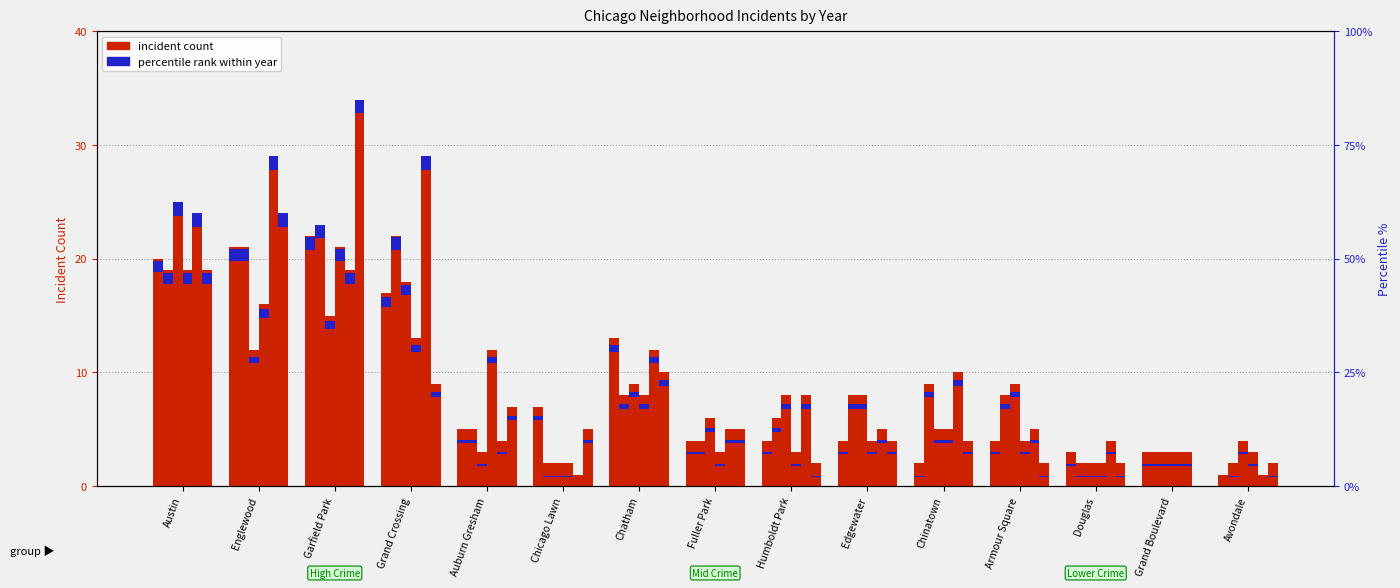

At which category is the sum across all series the highest?

Garfield Park